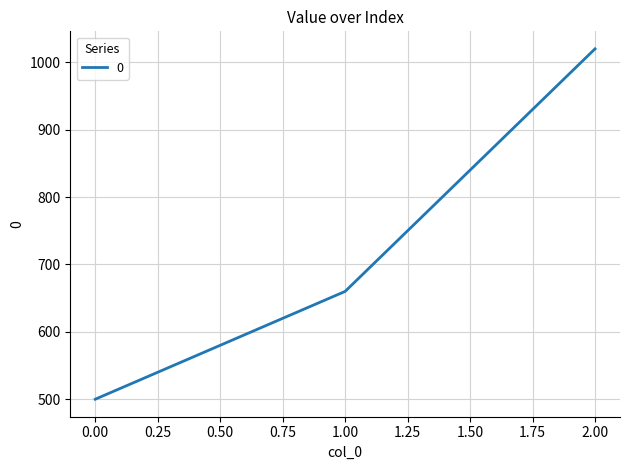

Is it true that the value at 2.00 is 1516?

False